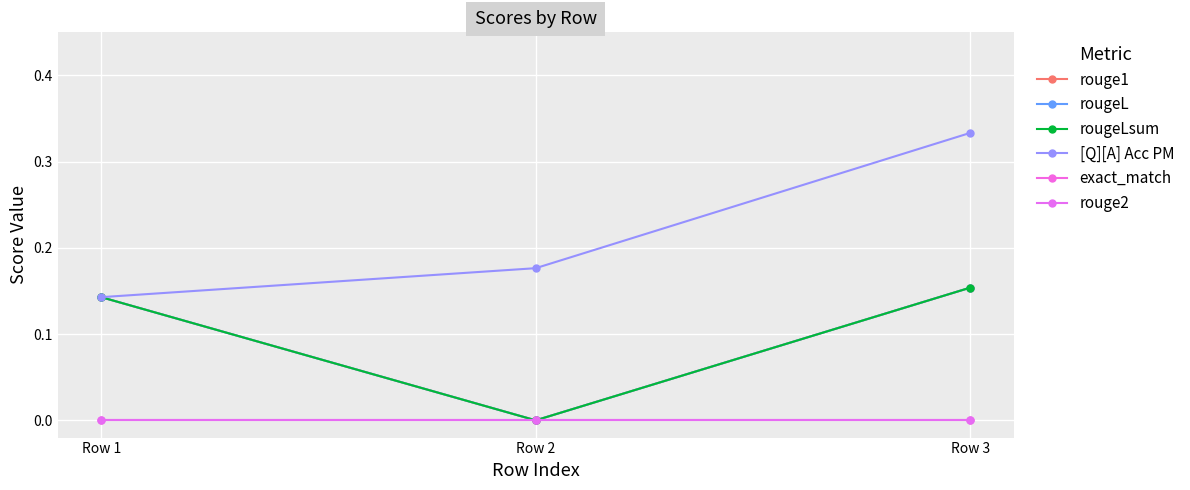

Rank the categories by rouge2 value from lowest to highest.

Row 1, Row 2, Row 3